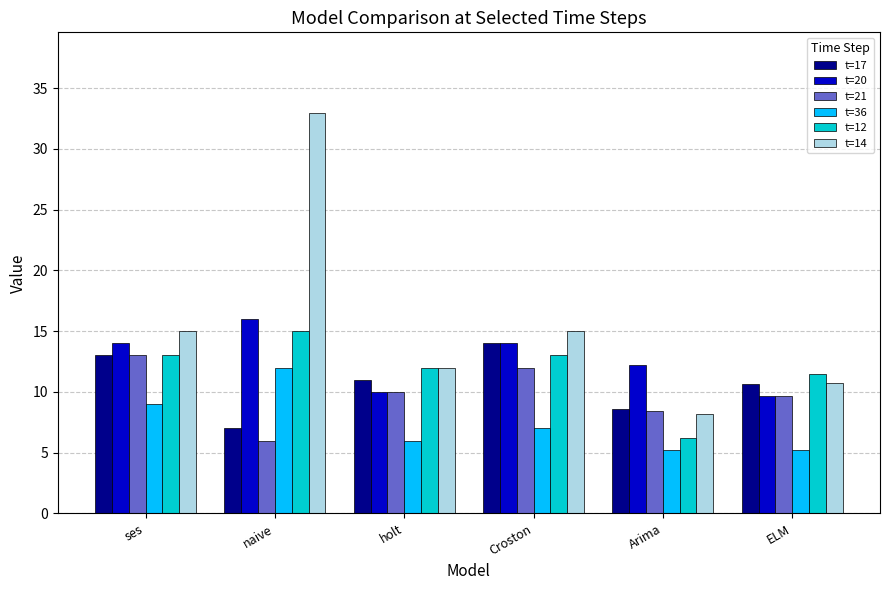

How many values in the t=20 series are below 14?

3